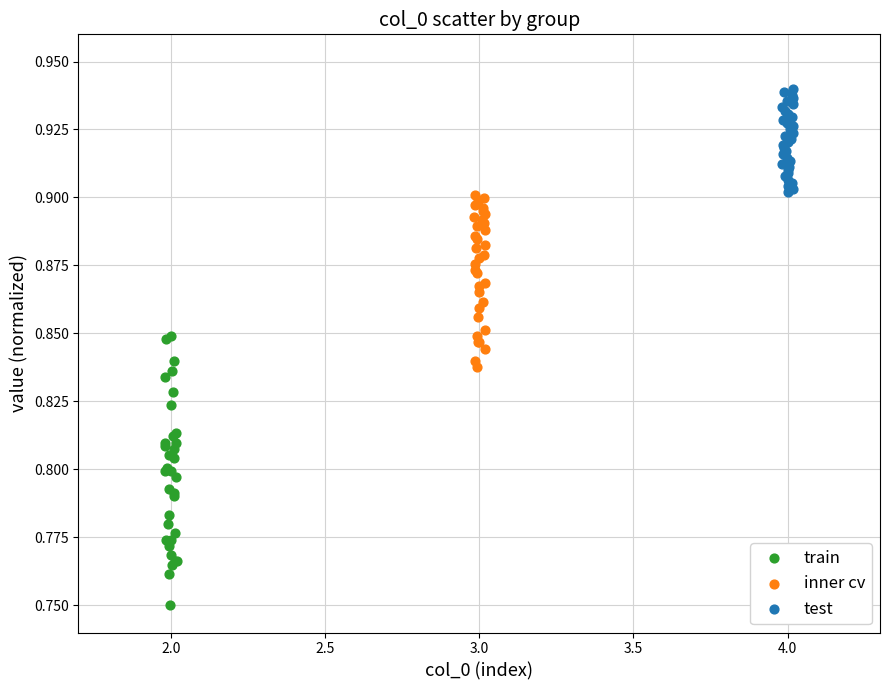

What are all the series names shown in the legend?

train, inner cv, test